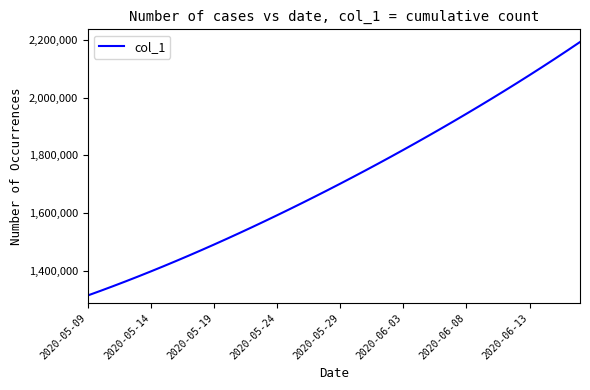

What is the difference between the second highest and minimum values?

847708.8